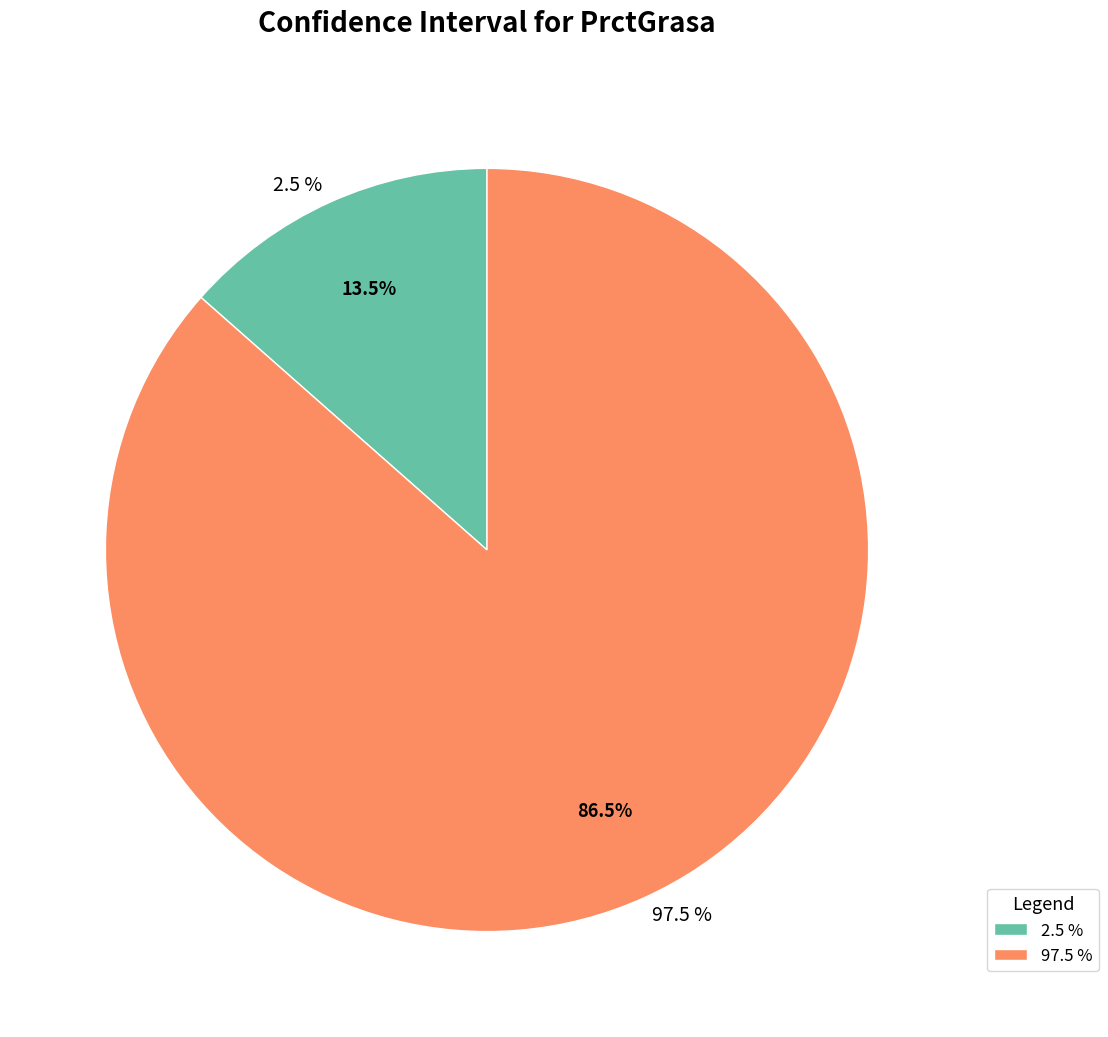

Count the number of slices in the pie.

2